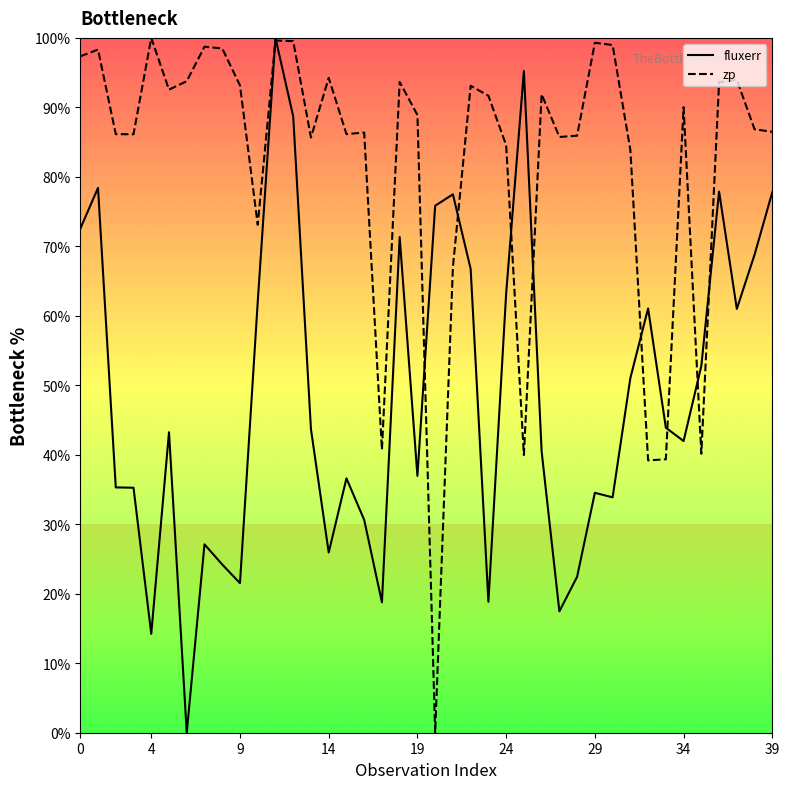

What is the difference between the second highest and second lowest values in the fluxerr series?

81.0